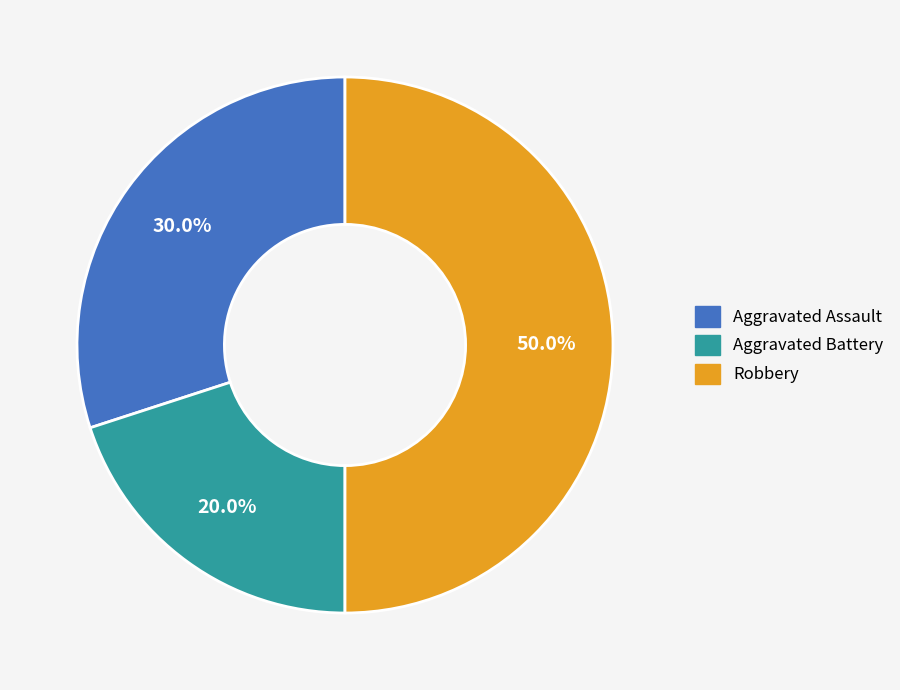

Approximately how many times larger is the value at Aggravated Assault compared to Robbery?

0.6